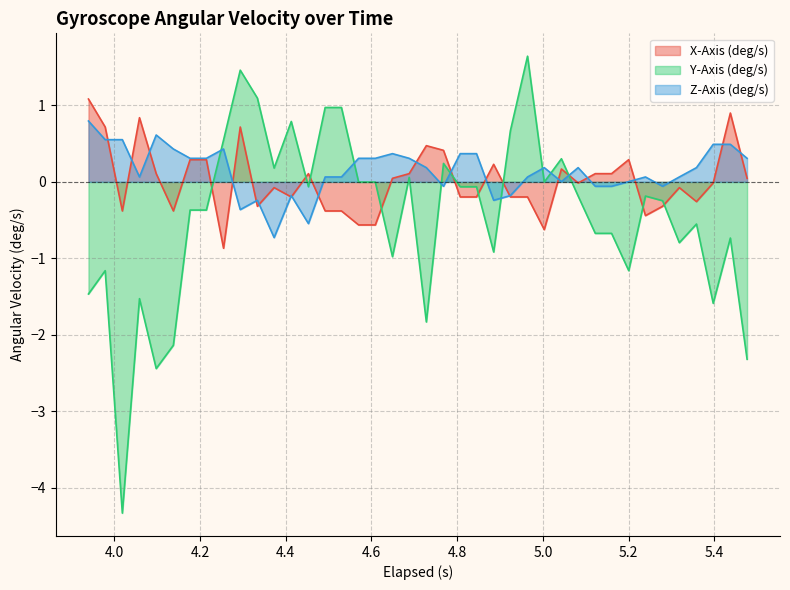

Does the chart have visible grid lines?

Yes